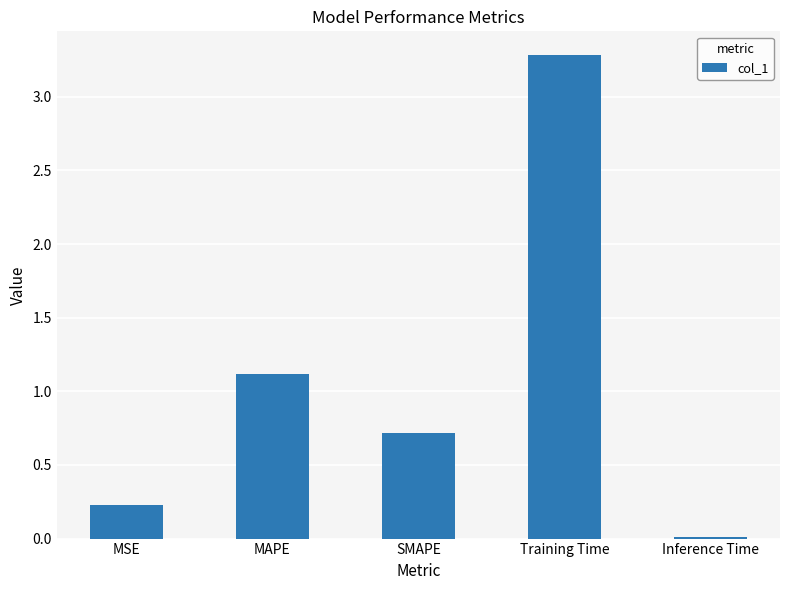

What is the difference between the maximum and minimum values?

3.3